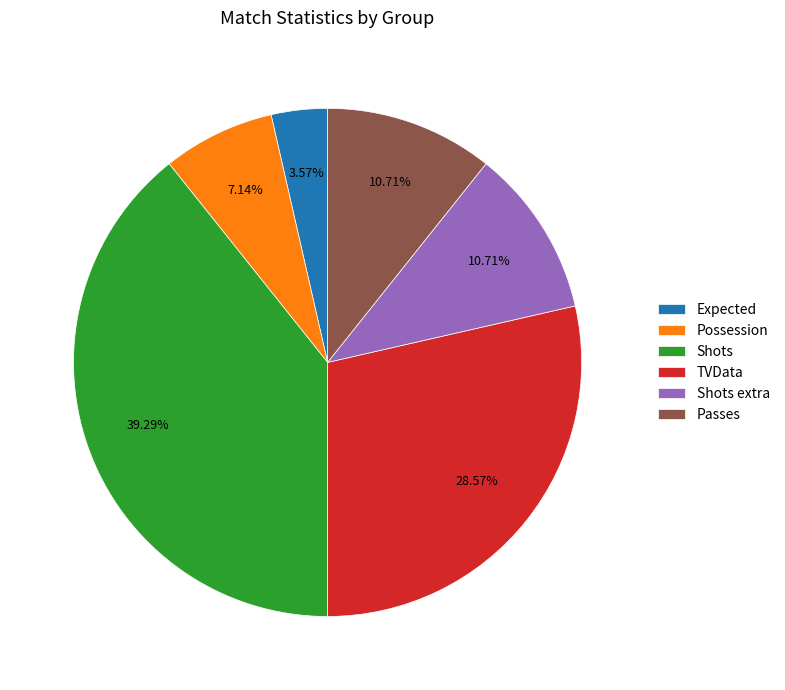

Does TVData represent more than half of the total?

No